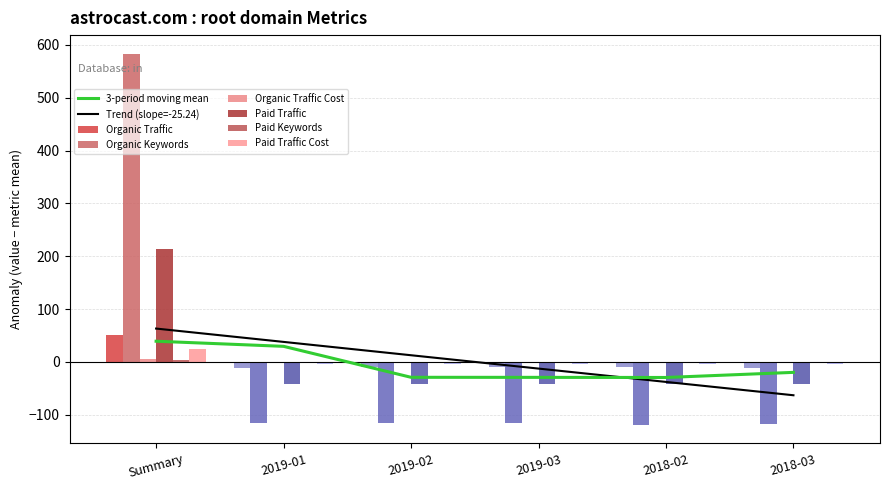

Reading left to right, list all the values displayed in this chart.

Organic Traffic: 50.3	-10.7	-9.7	-9.7	-9.7	-10.7
Organic Keywords: 583.3	-115.7	-115.7	-115.7	-118.7	-117.7
Organic Traffic Cost: 5.5	-1.5	-0.5	-0.5	-1.5	-1.5
Paid Traffic: 213.3	-42.7	-42.7	-42.7	-42.7	-42.7
Paid Keywords: 4.2	-0.8	-0.8	-0.8	-0.8	-0.8
Paid Traffic Cost: 24.2	-4.8	-4.8	-4.8	-4.8	-4.8